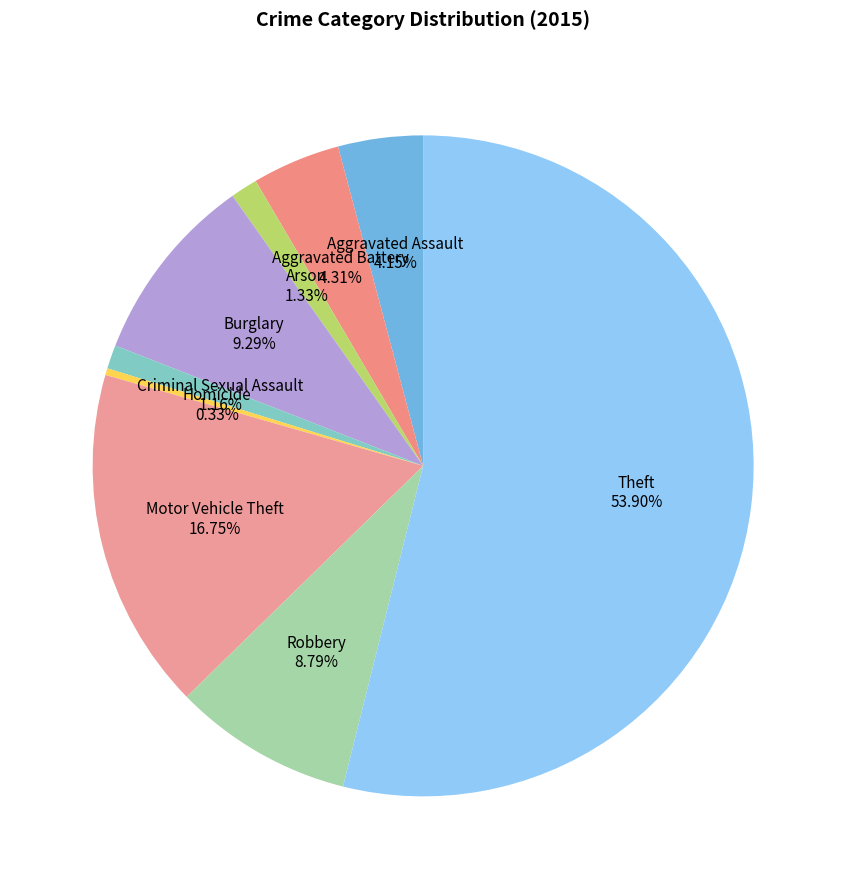

To the nearest percent, what is the difference between the largest and smallest slice percentages?

54%